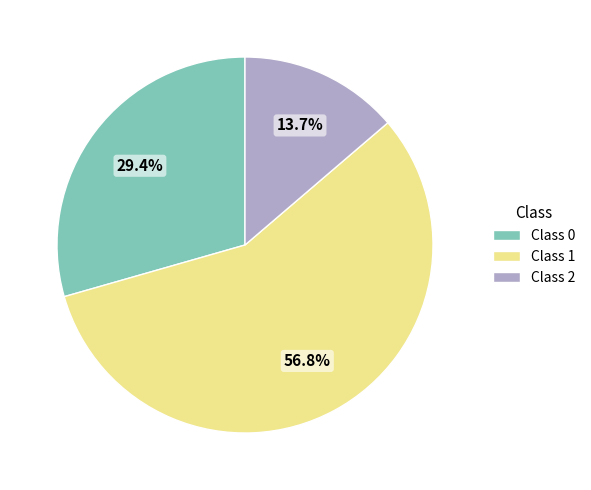

Does any single category account for the majority?

Yes